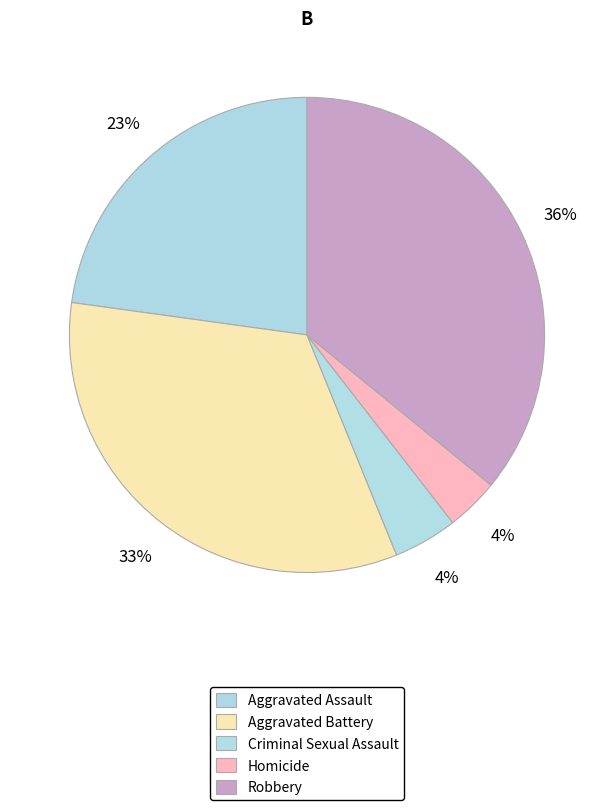

To the nearest percent, what portion does Criminal Sexual Assault represent?

4%